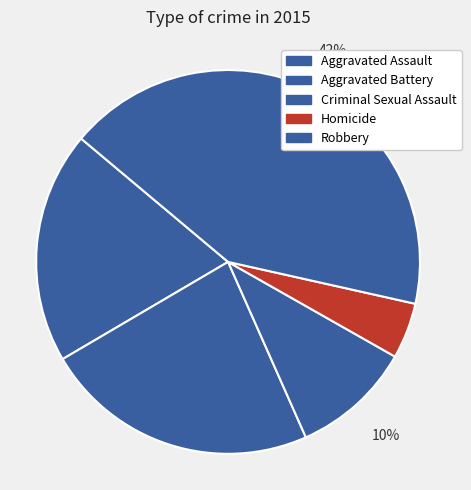

Rank the categories by value from highest to lowest.

Robbery, Aggravated Battery, Aggravated Assault, Criminal Sexual Assault, Homicide